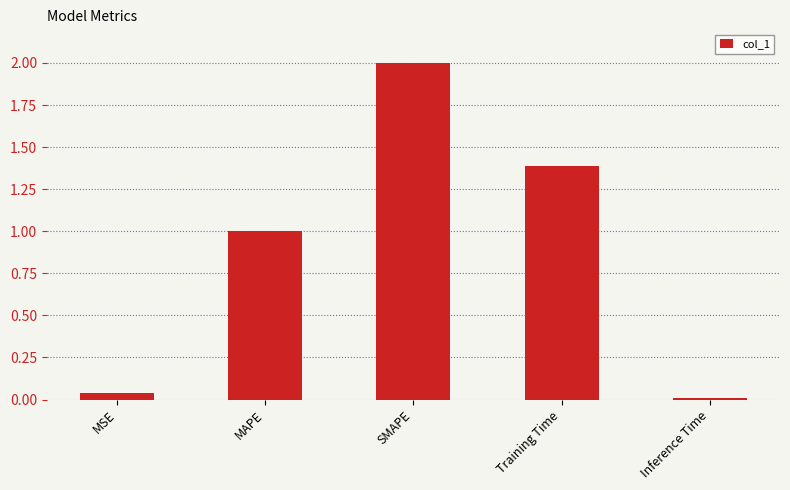

Which label corresponds to the largest value in the chart?

SMAPE